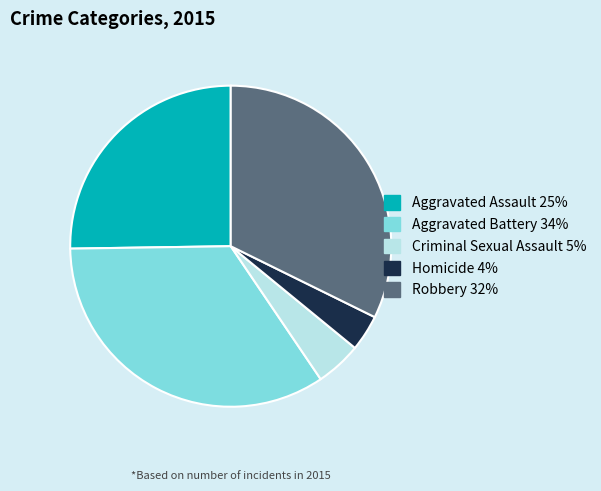

Which category has the biggest portion of the pie?

Aggravated Battery